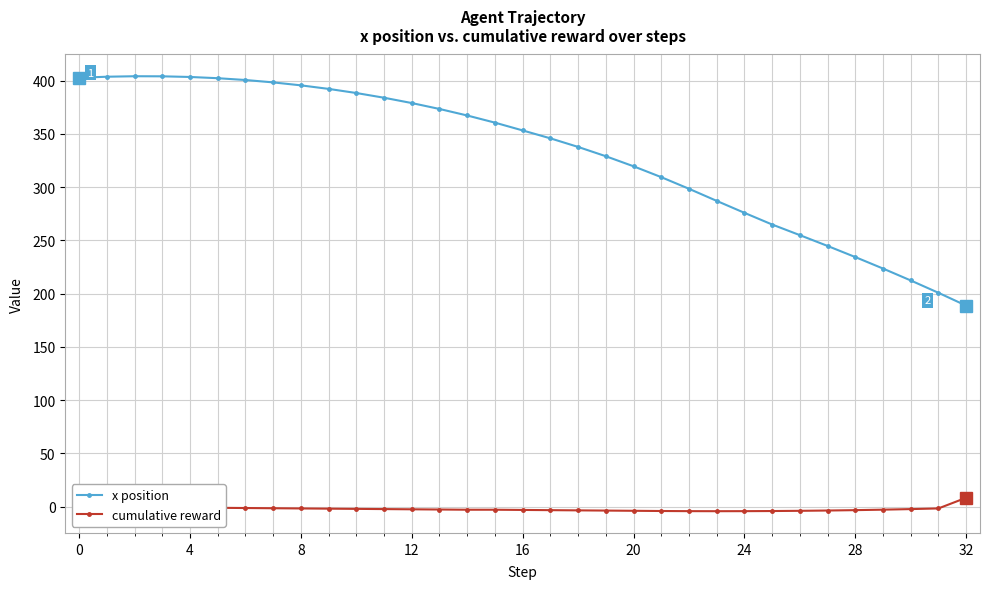

True or false: x position has more than 0 interior local peaks.

True